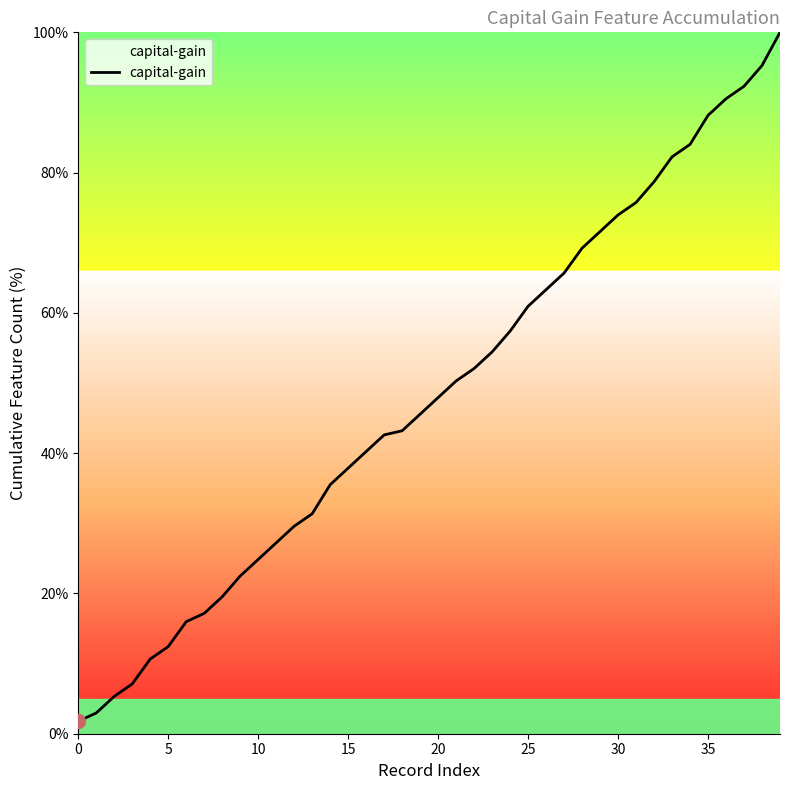

Where does the data first go above 47?

20